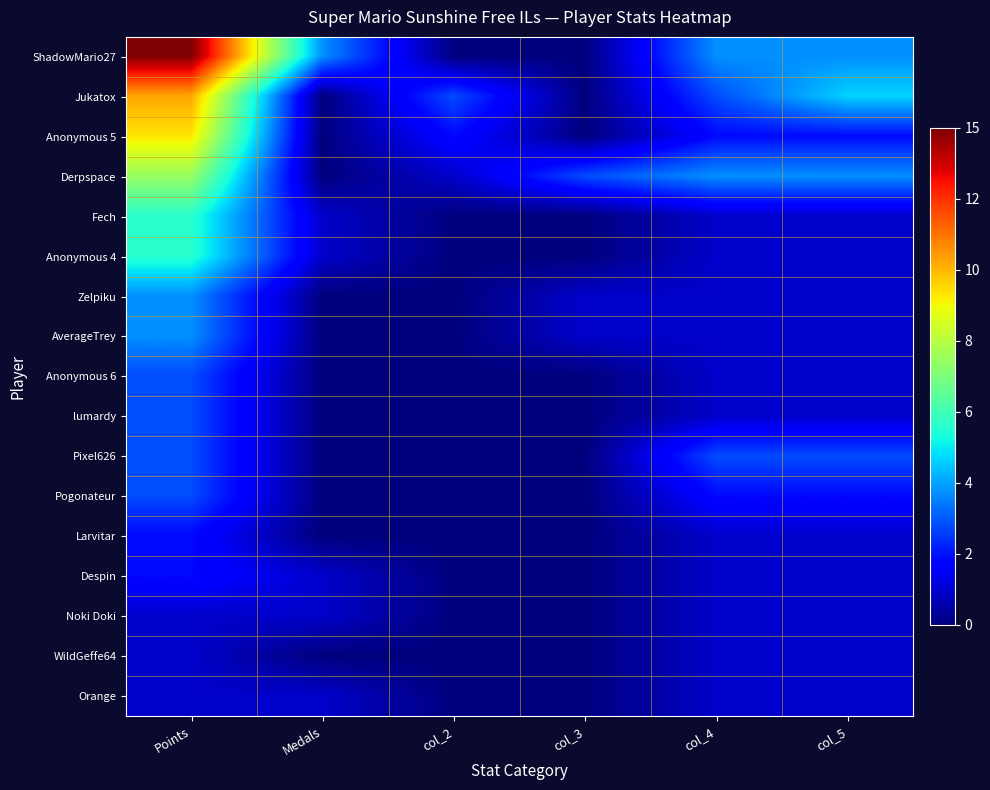

At which category is the sum across all series the highest?

Points